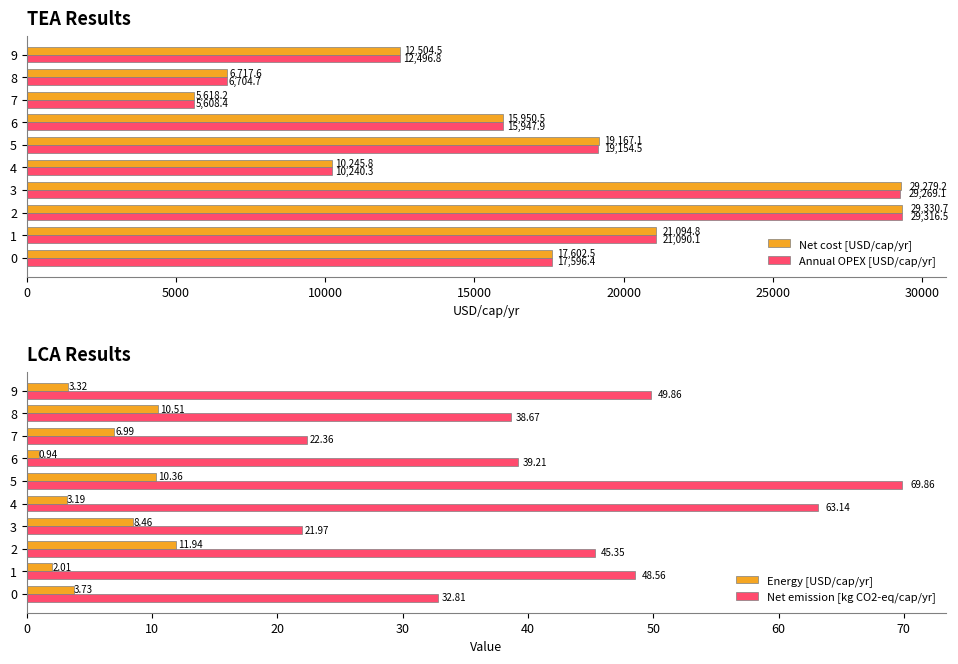

List the series in order of their peak value, lowest first.

Energy [USD/cap/yr], Net emission [kg CO2-eq/cap/yr], Annual OPEX [USD/cap/yr], Net cost [USD/cap/yr]